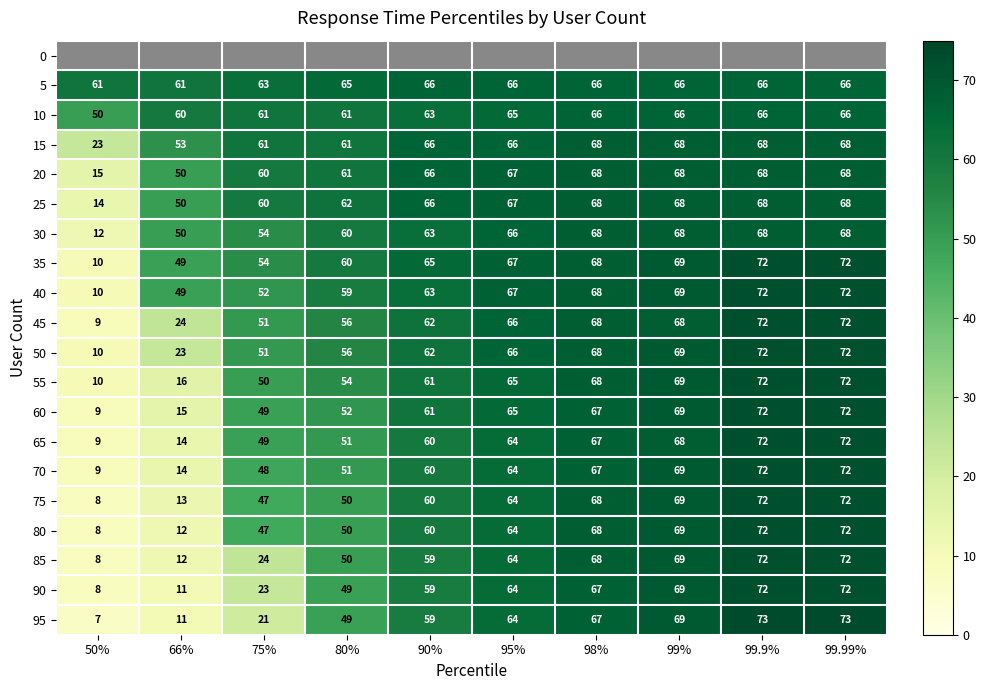

How many 5 values are between 63 and 66?

8